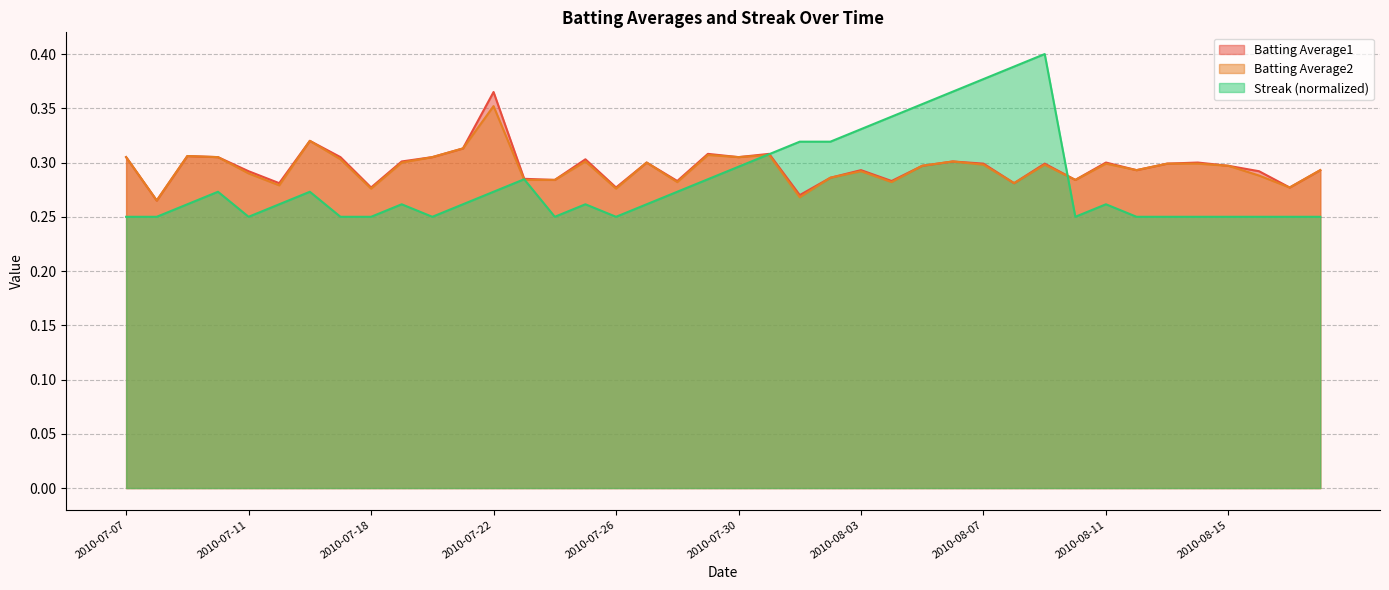

How many Batting Average2 values are between 0 and 1?

40